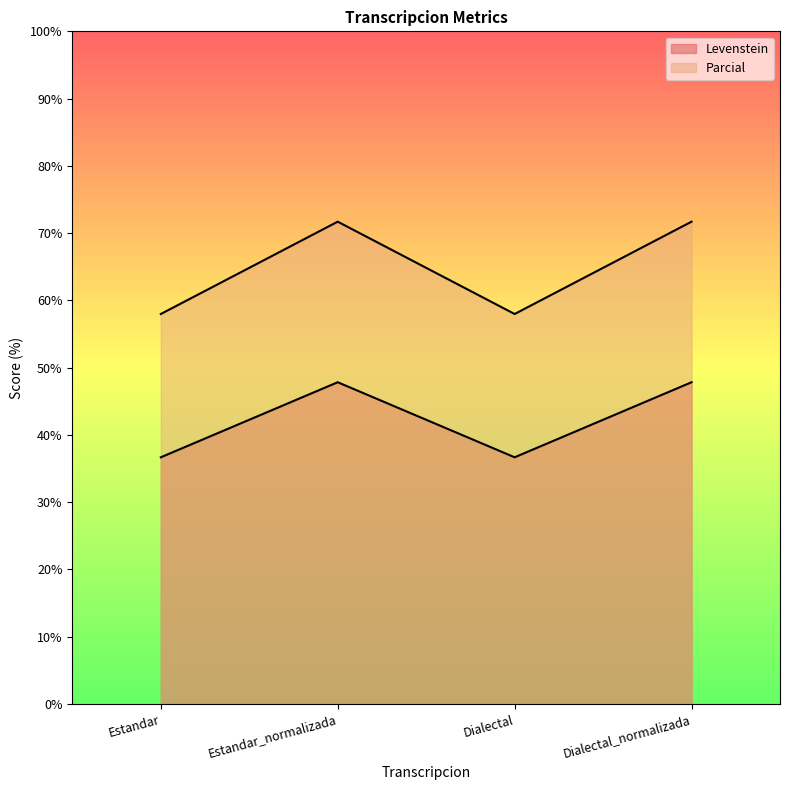

What is the difference between the second highest and minimum values in the Parcial series?

13.7